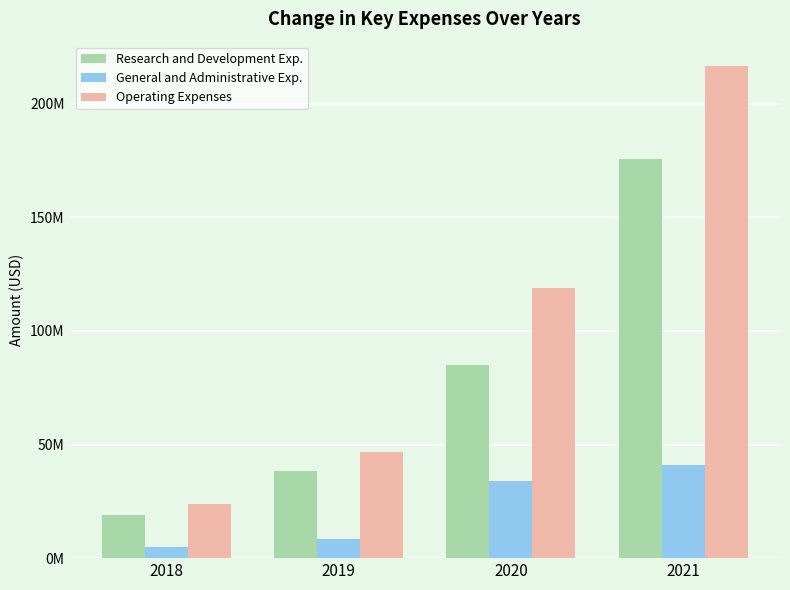

What is the difference between the second highest and second lowest values in the Research and Development Exp. series?

46515000